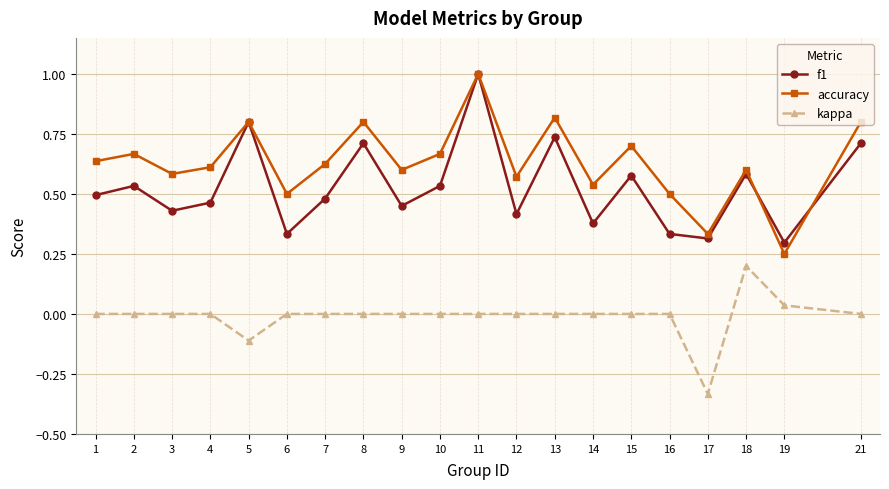

Which series changed the most between 9 and 19?

accuracy